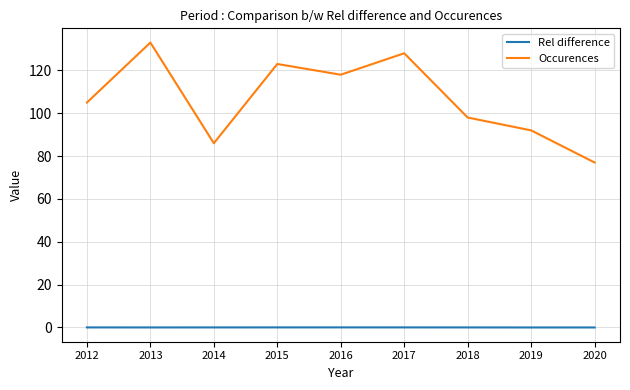

The value of Rel difference at 2015 is 0.0. True or false?

True